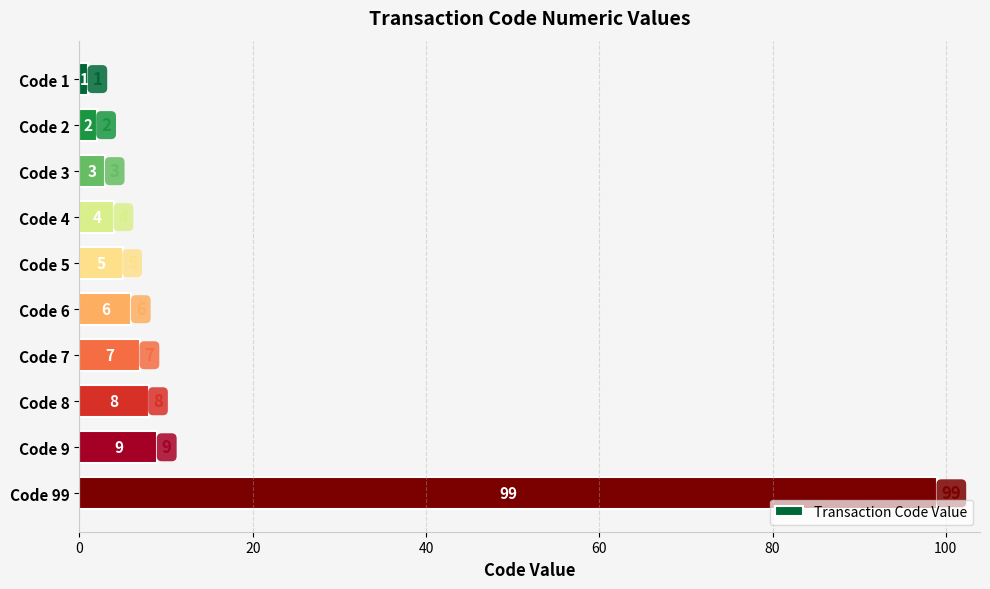

What is the difference between the maximum and minimum values?

98